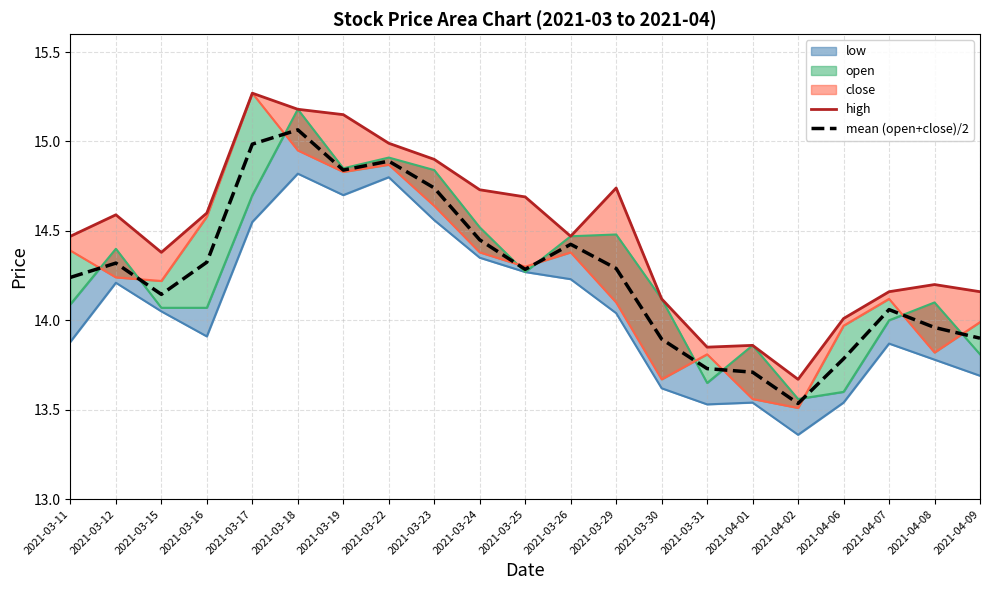

Which category has the lowest value in the mean (open+close)/2 series?

2021-04-02